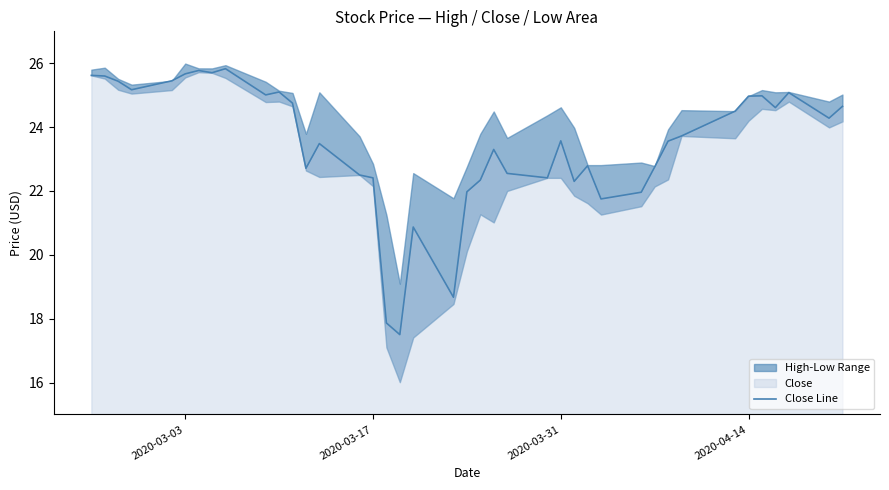

What is the maximum value for Close Line?

25.8